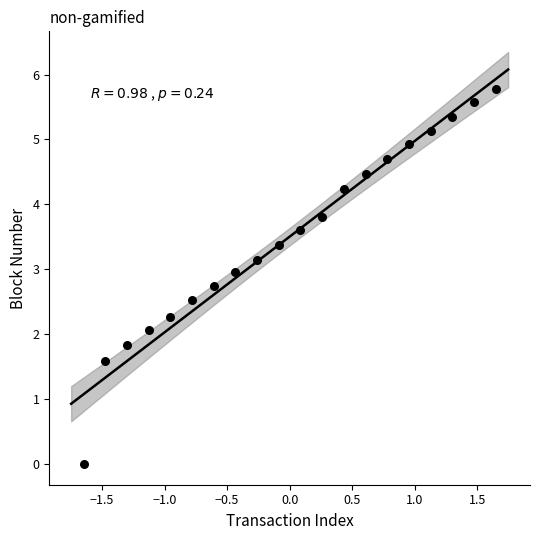

What is the range of Y values (max minus min)?

5.8